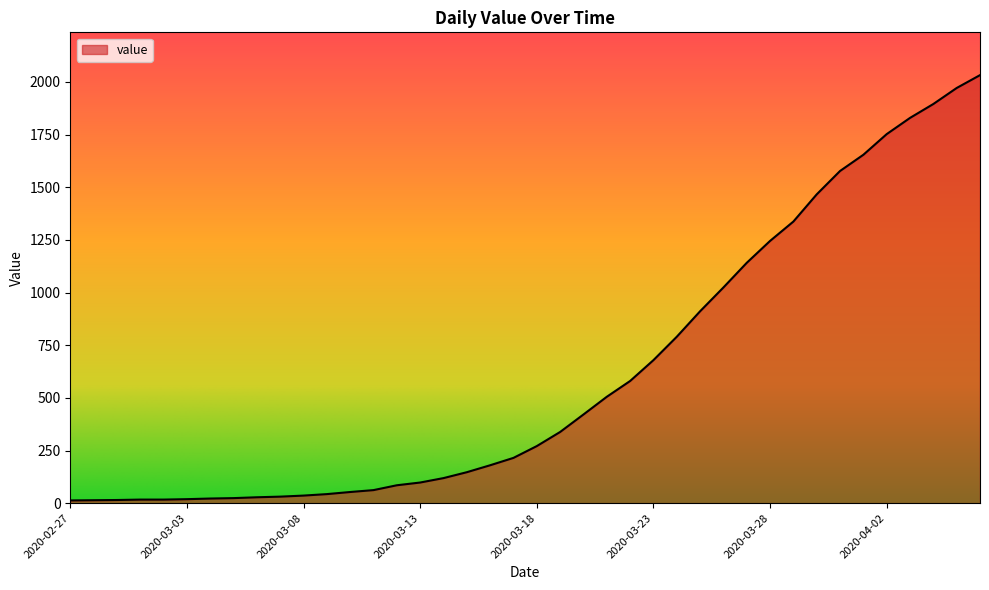

What is the difference between the maximum and minimum values?

2019